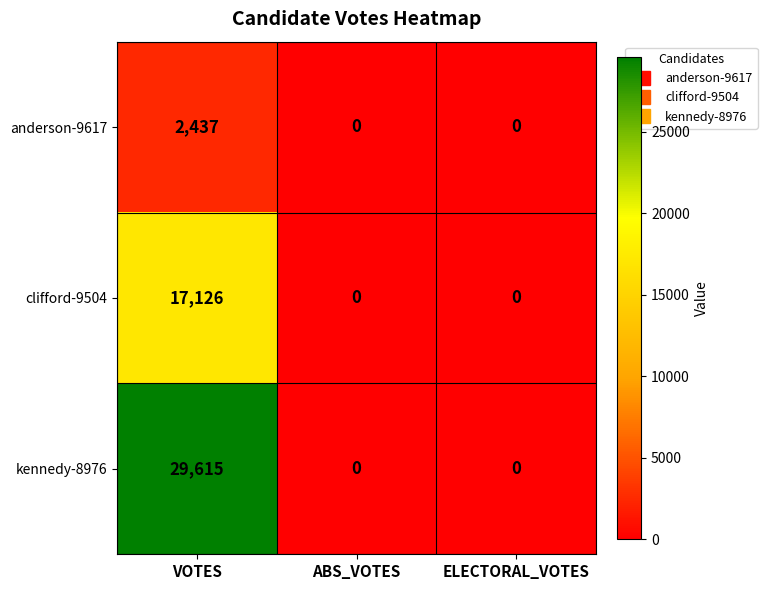

How many clifford-9504 values are between 0 and 17126?

3